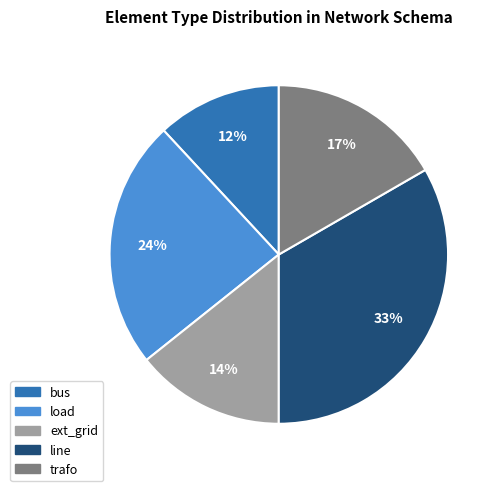

To the nearest percent, what is the difference between the largest and smallest slice percentages?

21%